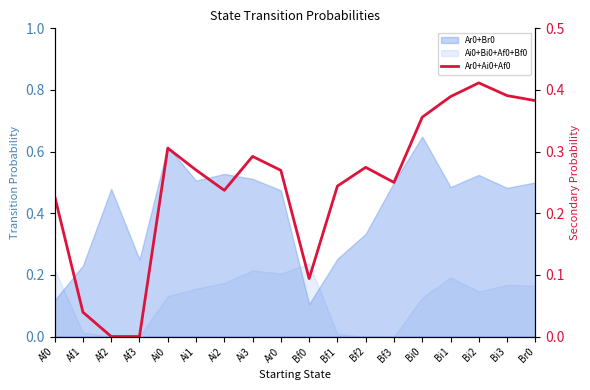

How many lines are shown in the chart?

1